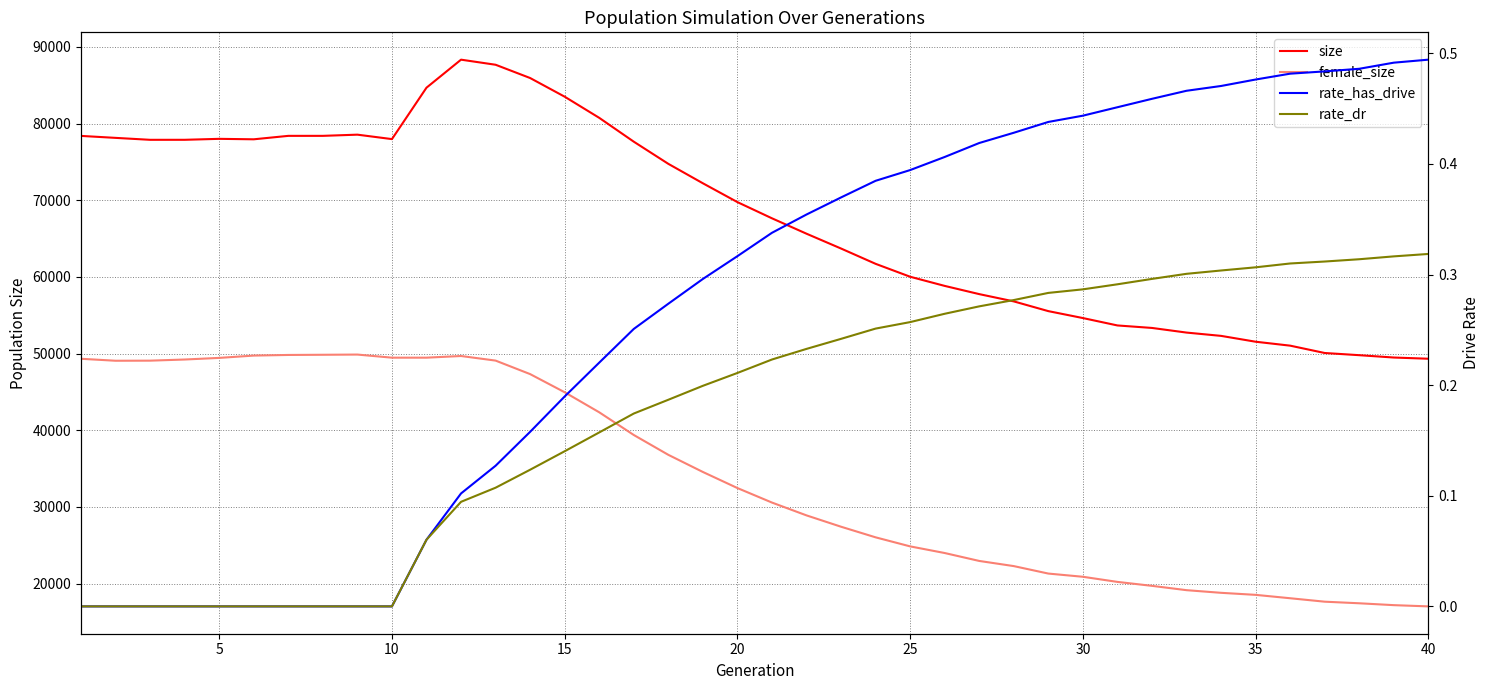

True or false: female_size and size cross at least once.

False